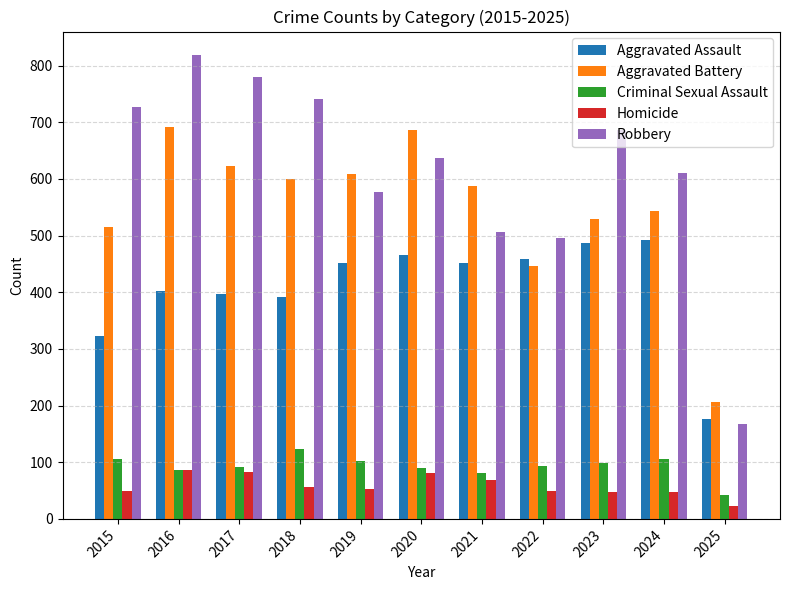

What is the approximate value of Aggravated Battery at 2019, to the nearest 5?

610